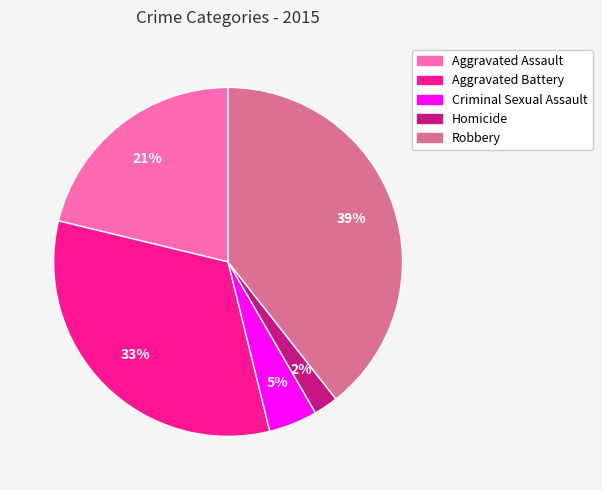

Does any single category account for the majority?

No